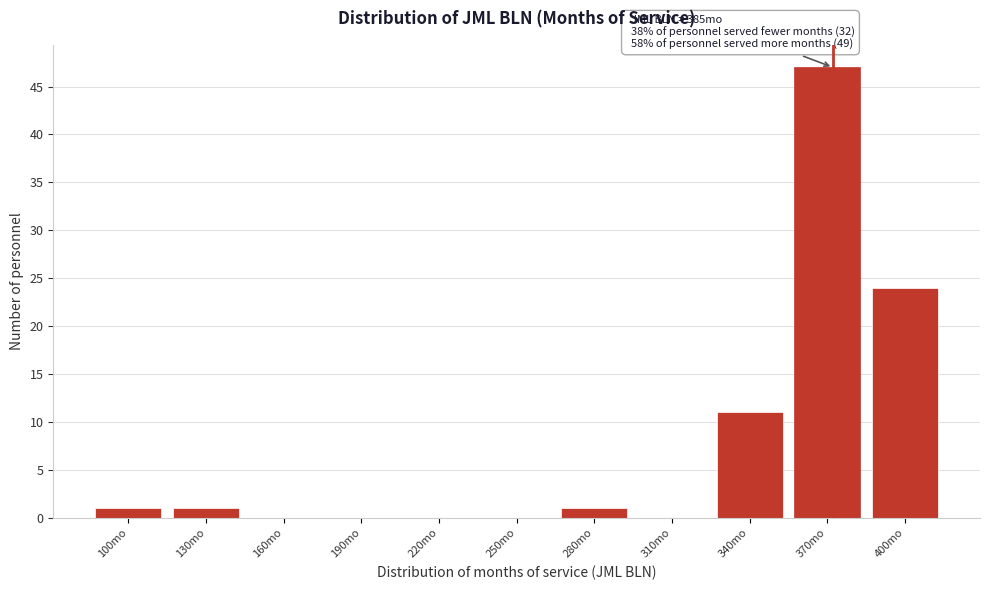

Reading left to right, list all the values displayed in this chart.

100mo=1	130mo=1	160mo=0	190mo=0	220mo=0	250mo=0	280mo=1	310mo=0	340mo=11	370mo=47	400mo=24